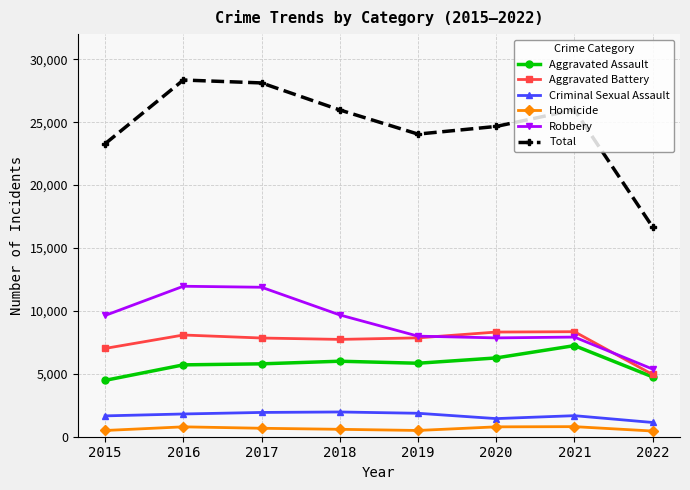

Which series has the largest total across all categories?

Total